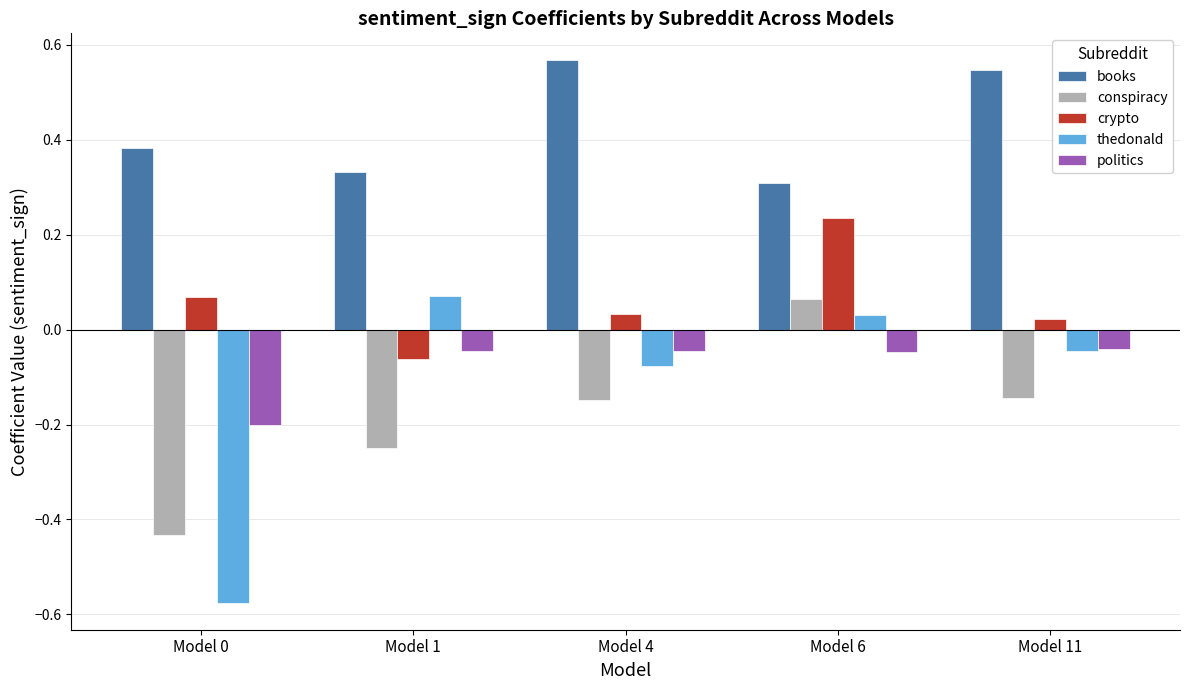

How many bars are there in total?

25